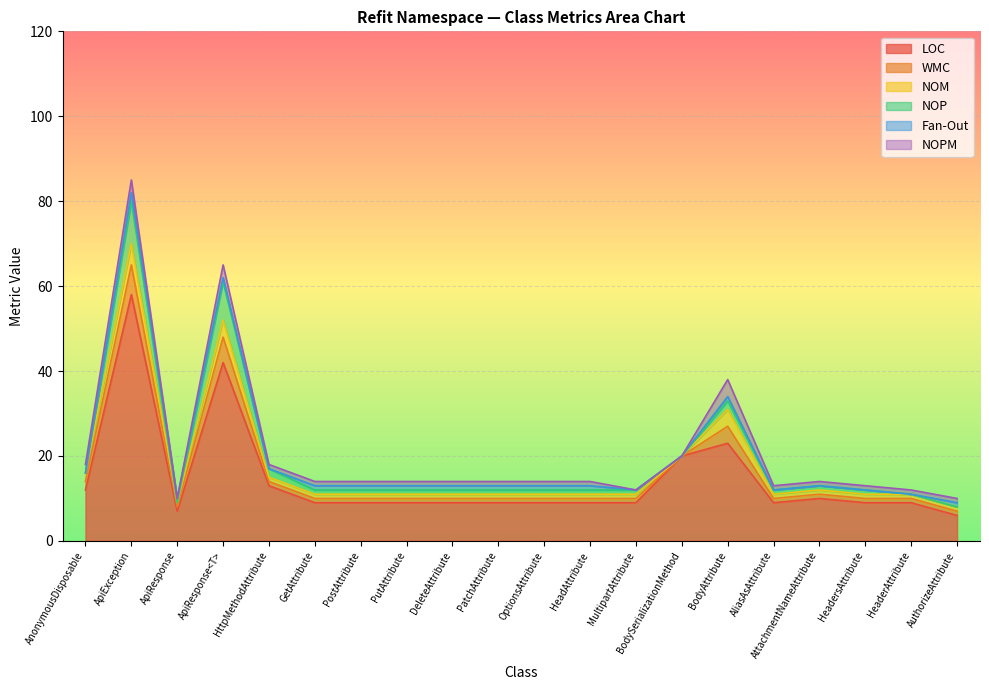

Is the value of NOP at PostAttribute greater than the value of LOC at HeadersAttribute?

No